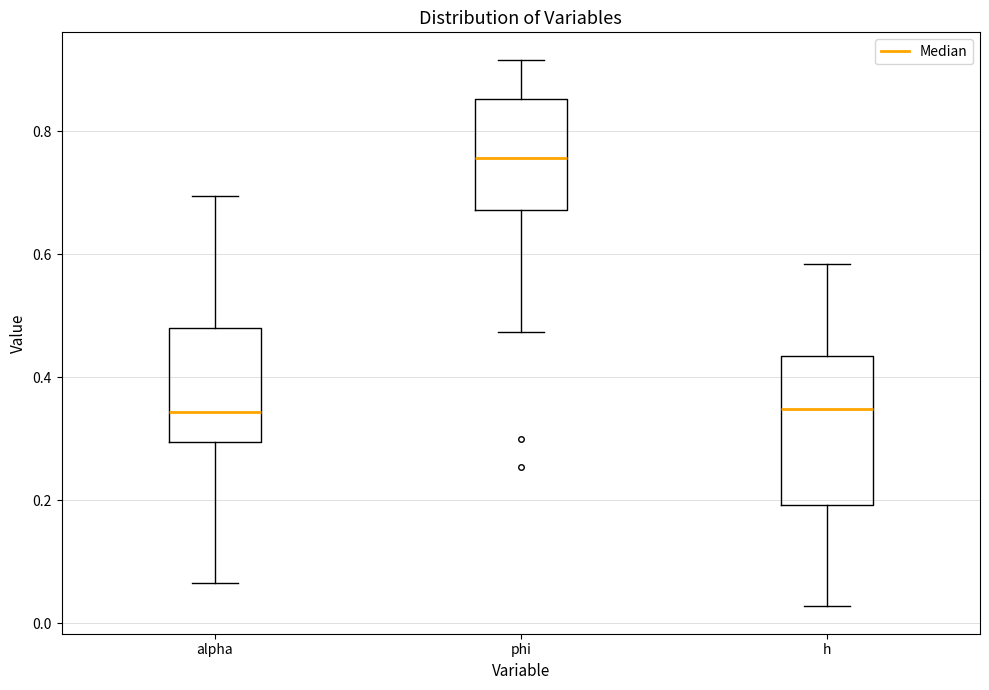

Which box's median line is the highest?

phi